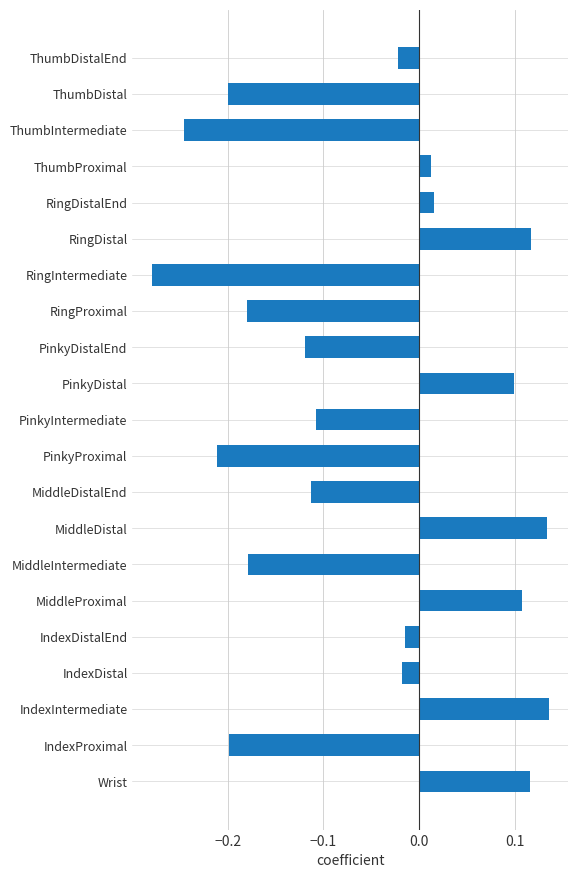

Which has a higher value, ThumbDistalEnd or ThumbIntermediate?

ThumbDistalEnd